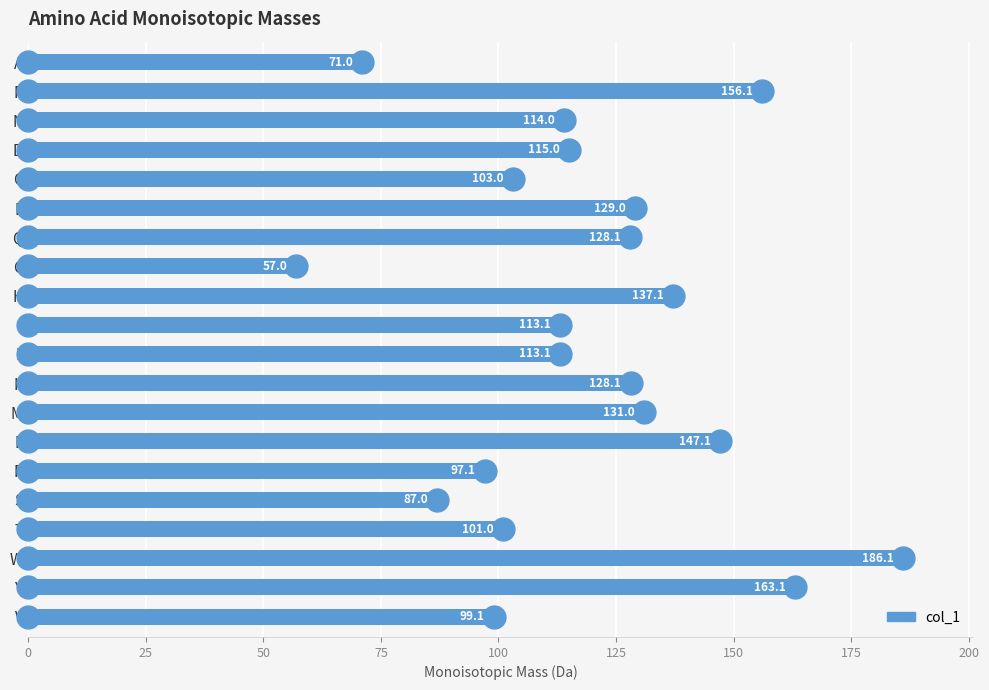

Reading top to bottom, list all the values displayed in this chart.

71.0	156.1	114.0	115.0	103.0	129.0	128.1	57.0	137.1	113.1	113.1	128.1	131.0	147.1	97.1	87.0	101.0	186.1	163.1	99.1